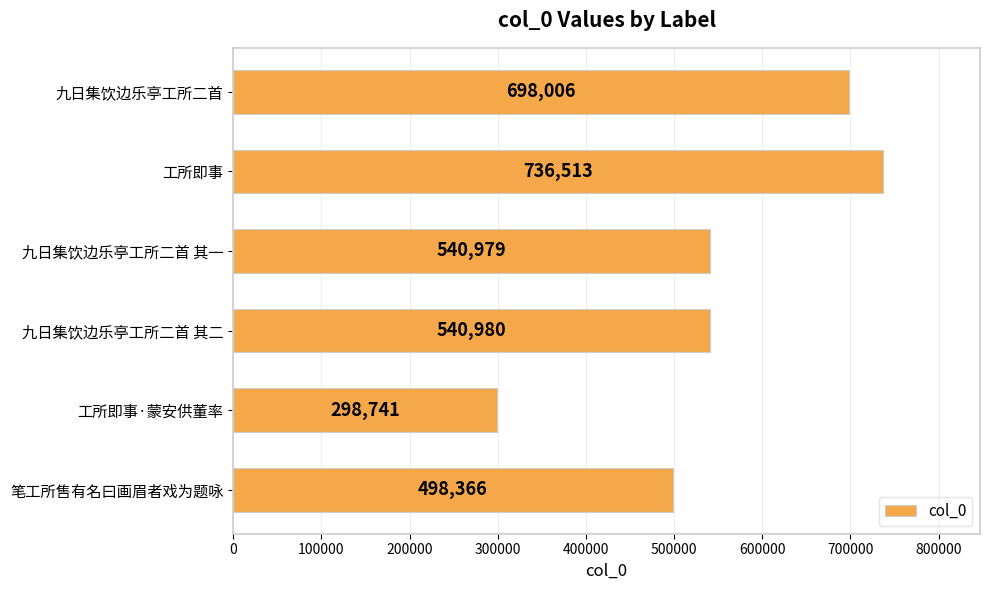

What is the minimum value shown in the chart?

298741